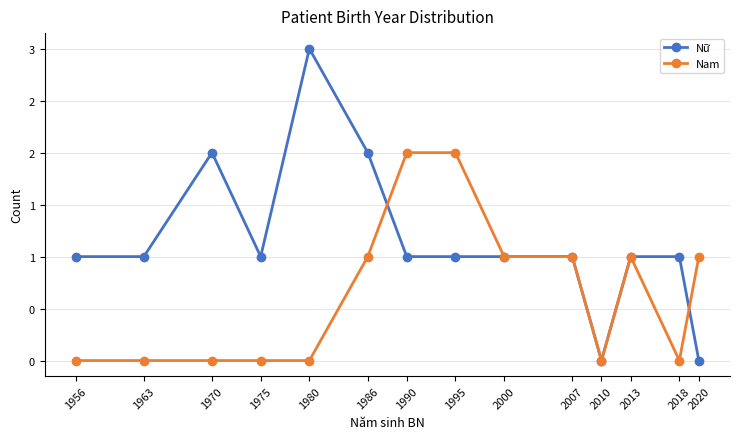

At which label does Nữ reach its minimum?

2010